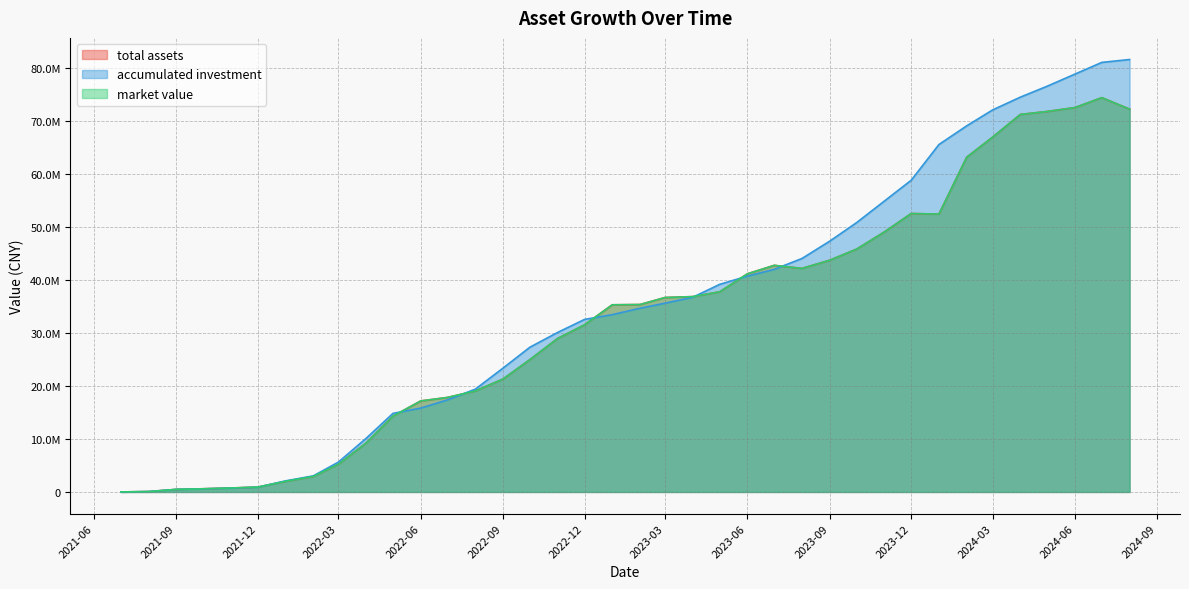

Where does the market value series first go above 35407176?

2023-02